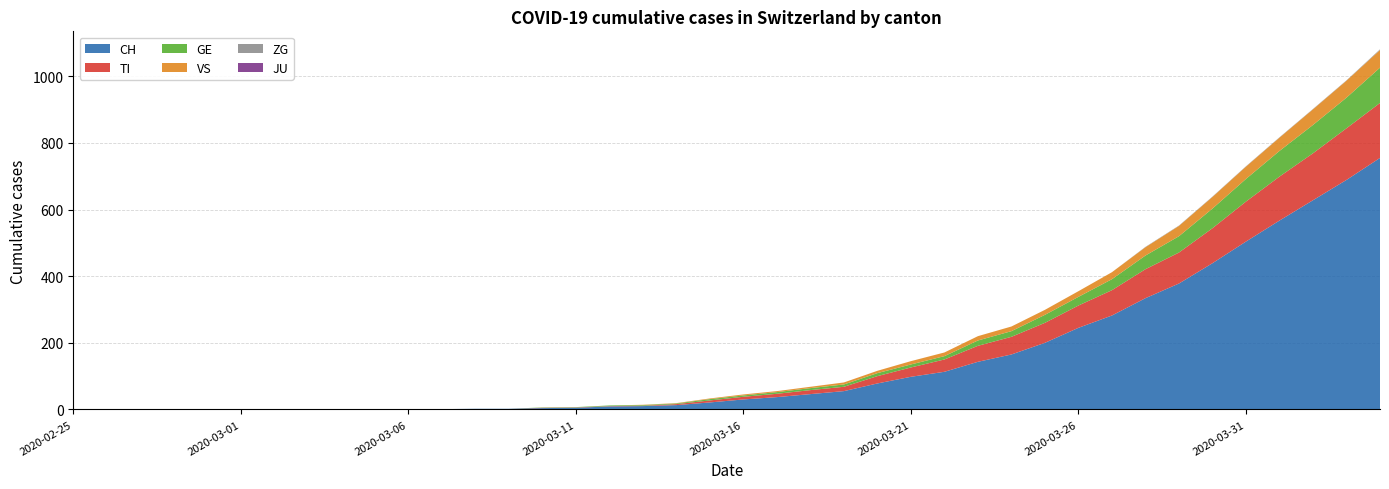

Reading left to right, list all the values displayed in this chart.

CH: 2020-02-25=0	2020-02-26=0	2020-02-27=0	2020-02-28=0	2020-02-29=0	2020-03-01=0	2020-03-02=0	2020-03-03=0	2020-03-04=0	2020-03-05=0	2020-03-06=1	2020-03-07=1	2020-03-08=2	2020-03-09=2	2020-03-10=4	2020-03-11=5	2020-03-12=9	2020-03-13=10	2020-03-14=13	2020-03-15=21	2020-03-16=30	2020-03-17=37	2020-03-18=46	2020-03-19=55	2020-03-20=78	2020-03-21=98	2020-03-22=113	2020-03-23=143	2020-03-24=165	2020-03-25=200	2020-03-26=245	2020-03-27=282	2020-03-28=334	2020-03-29=378	2020-03-30=439	2020-03-31=504	2020-04-01=567	2020-04-02=628	2020-04-03=689	2020-04-04=755
TI: 2020-02-25=0	2020-02-26=0	2020-02-27=0	2020-02-28=0	2020-02-29=0	2020-03-01=0	2020-03-02=0	2020-03-03=0	2020-03-04=0	2020-03-05=0	2020-03-06=0	2020-03-07=0	2020-03-08=0	2020-03-09=0	2020-03-10=1	2020-03-11=1	2020-03-12=1	2020-03-13=1	2020-03-14=3	2020-03-15=6	2020-03-16=8	2020-03-17=10	2020-03-18=12	2020-03-19=13	2020-03-20=22	2020-03-21=28	2020-03-22=37	2020-03-23=48	2020-03-24=53	2020-03-25=60	2020-03-26=67	2020-03-27=76	2020-03-28=87	2020-03-29=93	2020-03-30=105	2020-03-31=120	2020-04-01=132	2020-04-02=141	2020-04-03=155	2020-04-04=165
GE: 2020-02-25=0	2020-02-26=0	2020-02-27=0	2020-02-28=0	2020-02-29=0	2020-03-01=0	2020-03-02=0	2020-03-03=0	2020-03-04=0	2020-03-05=0	2020-03-06=0	2020-03-07=0	2020-03-08=0	2020-03-09=0	2020-03-10=1	2020-03-11=1	2020-03-12=2	2020-03-13=2	2020-03-14=2	2020-03-15=4	2020-03-16=4	2020-03-17=5	2020-03-18=6	2020-03-19=7	2020-03-20=9	2020-03-21=9	2020-03-22=10	2020-03-23=16	2020-03-24=17	2020-03-25=24	2020-03-26=26	2020-03-27=33	2020-03-28=41	2020-03-29=49	2020-03-30=59	2020-03-31=68	2020-04-01=77	2020-04-02=85	2020-04-03=92	2020-04-04=106
JU: 2020-02-25=0	2020-02-26=0	2020-02-27=0	2020-02-28=0	2020-02-29=0	2020-03-01=0	2020-03-02=0	2020-03-03=0	2020-03-04=0	2020-03-05=0	2020-03-06=0	2020-03-07=0	2020-03-08=0	2020-03-09=0	2020-03-10=0	2020-03-11=0	2020-03-12=0	2020-03-13=0	2020-03-14=0	2020-03-15=0	2020-03-16=0	2020-03-17=0	2020-03-18=0	2020-03-19=0	2020-03-20=0	2020-03-21=0	2020-03-22=0	2020-03-23=0	2020-03-24=0	2020-03-25=0	2020-03-26=0	2020-03-27=0	2020-03-28=0	2020-03-29=0	2020-03-30=0	2020-03-31=0	2020-04-01=0	2020-04-02=0	2020-04-03=0	2020-04-04=0
VS: 2020-02-25=0	2020-02-26=0	2020-02-27=0	2020-02-28=0	2020-02-29=0	2020-03-01=0	2020-03-02=0	2020-03-03=0	2020-03-04=0	2020-03-05=0	2020-03-06=0	2020-03-07=0	2020-03-08=0	2020-03-09=0	2020-03-10=0	2020-03-11=0	2020-03-12=0	2020-03-13=1	2020-03-14=1	2020-03-15=2	2020-03-16=3	2020-03-17=3	2020-03-18=4	2020-03-19=6	2020-03-20=7	2020-03-21=10	2020-03-22=11	2020-03-23=13	2020-03-24=14	2020-03-25=15	2020-03-26=17	2020-03-27=21	2020-03-28=25	2020-03-29=31	2020-03-30=35	2020-03-31=37	2020-04-01=40	2020-04-02=47	2020-04-03=51	2020-04-04=53
ZG: 2020-02-25=0	2020-02-26=0	2020-02-27=0	2020-02-28=0	2020-02-29=0	2020-03-01=0	2020-03-02=0	2020-03-03=0	2020-03-04=0	2020-03-05=0	2020-03-06=0	2020-03-07=0	2020-03-08=0	2020-03-09=0	2020-03-10=0	2020-03-11=0	2020-03-12=0	2020-03-13=0	2020-03-14=0	2020-03-15=0	2020-03-16=0	2020-03-17=0	2020-03-18=0	2020-03-19=0	2020-03-20=0	2020-03-21=0	2020-03-22=0	2020-03-23=0	2020-03-24=0	2020-03-25=0	2020-03-26=0	2020-03-27=0	2020-03-28=1	2020-03-29=1	2020-03-30=1	2020-03-31=1	2020-04-01=1	2020-04-02=1	2020-04-03=1	2020-04-04=2